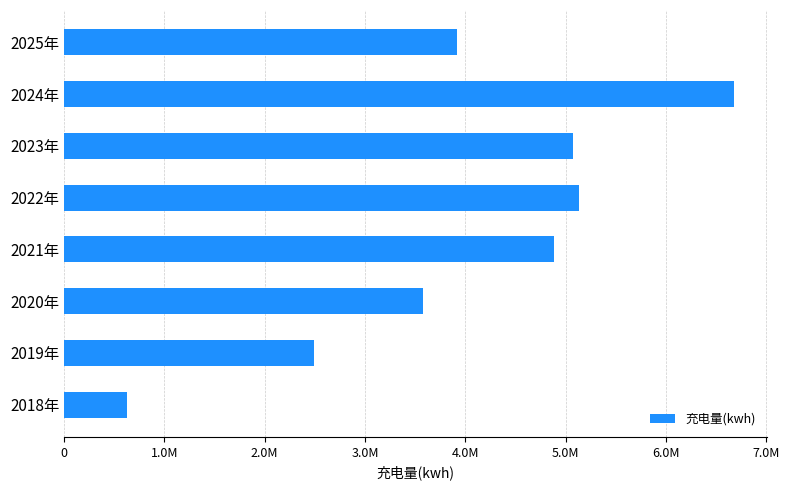

Are the bars horizontal?

Yes